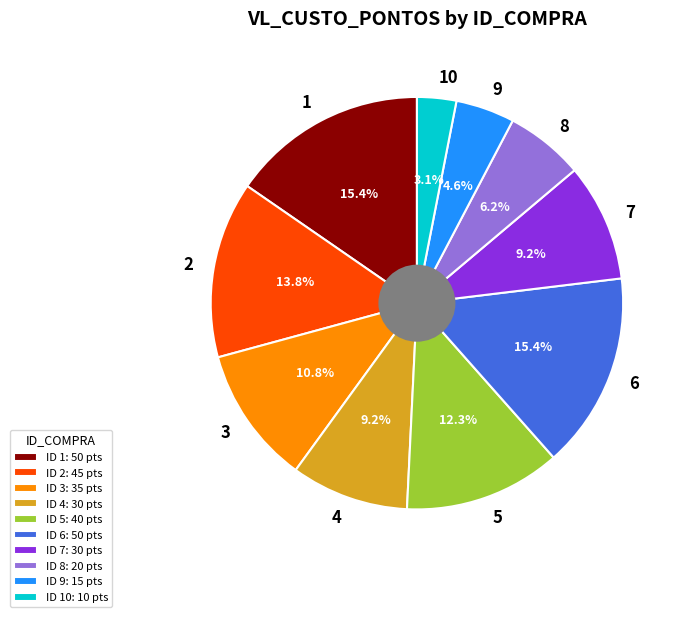

To the nearest percent, what percentage of the pie is 7?

9%